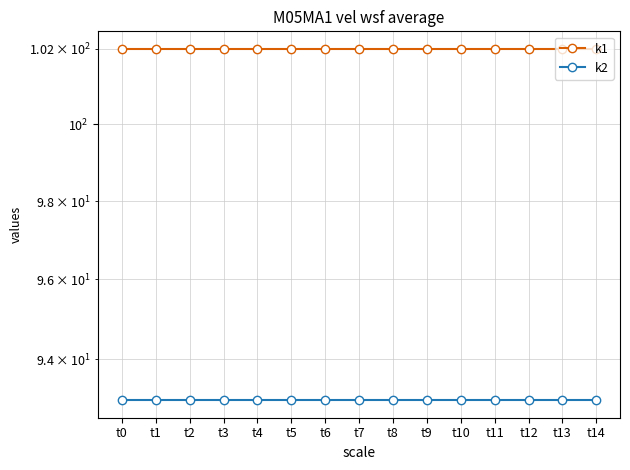

True or false: k1 and k2 intersect in this chart.

False